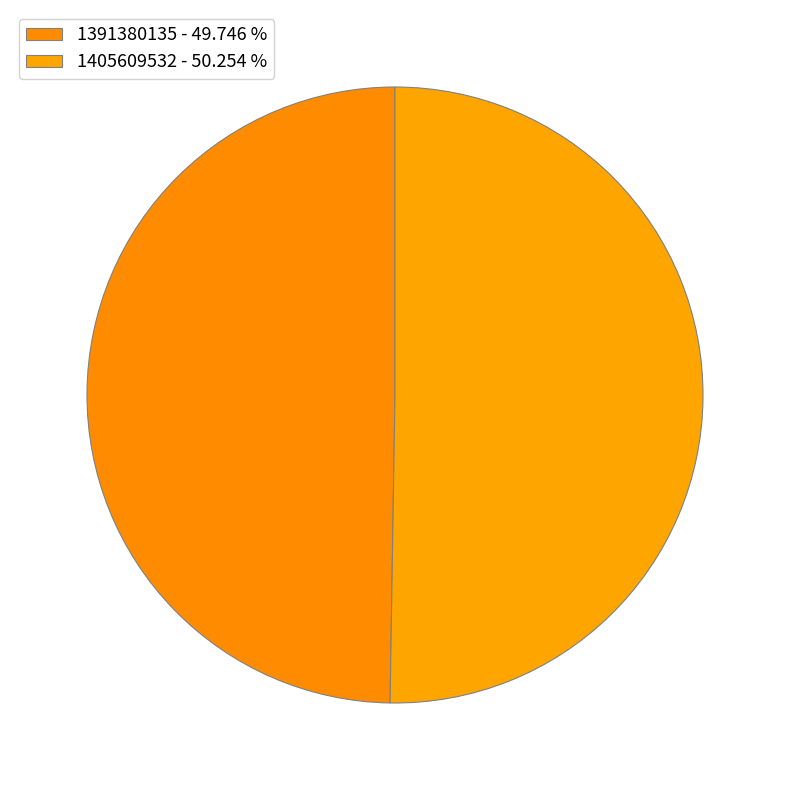

What percentage is NOT represented by 1405609532?

49.7%